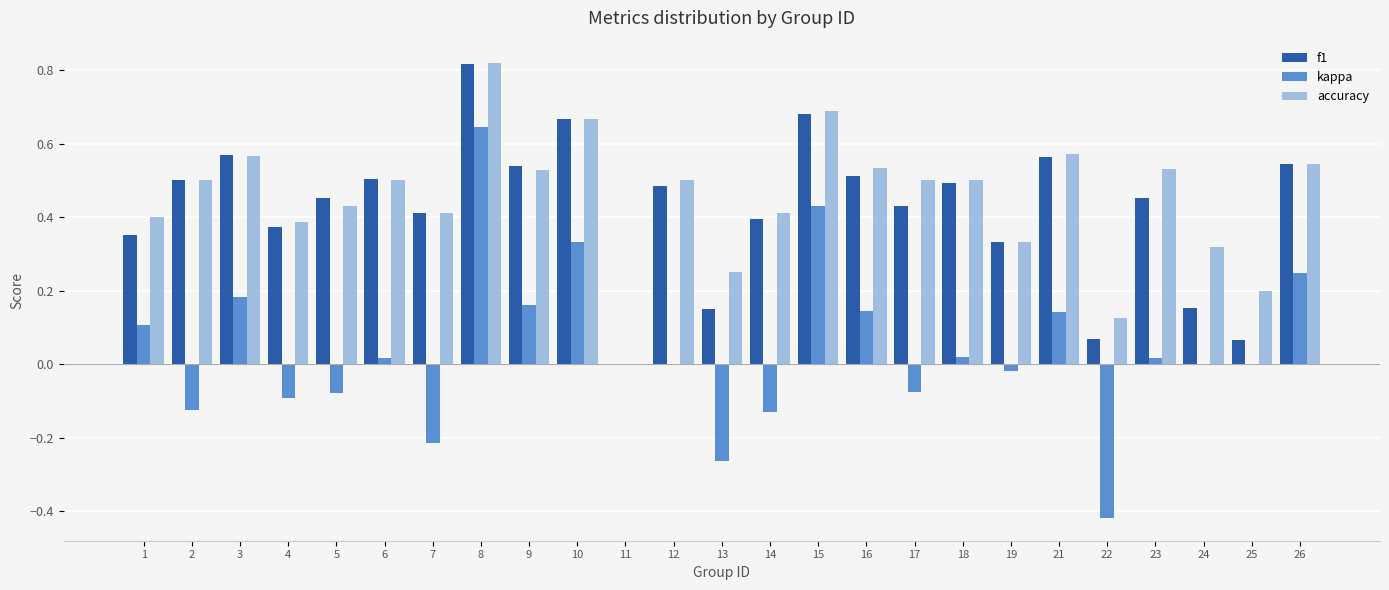

How many values in the accuracy series exceed 0?

24